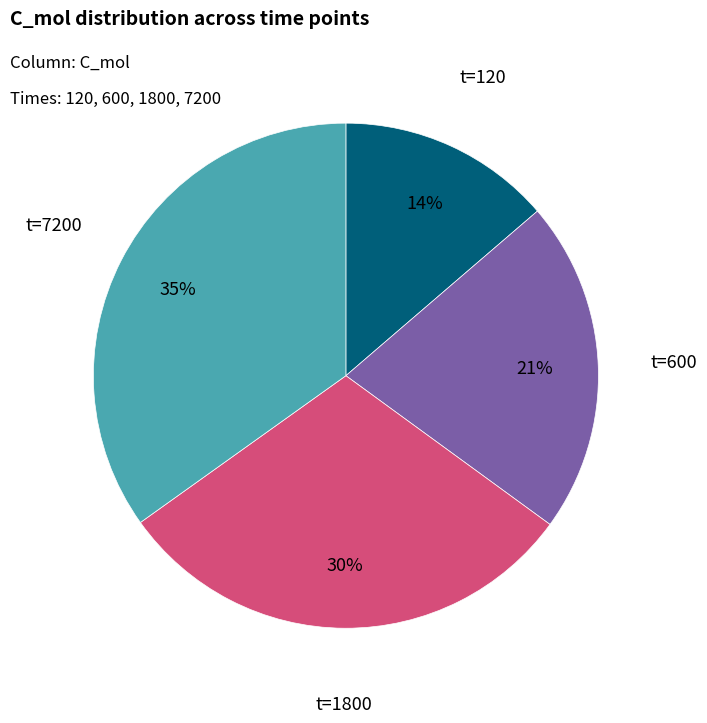

To the nearest percent, what percentage of the pie is t=120?

14%